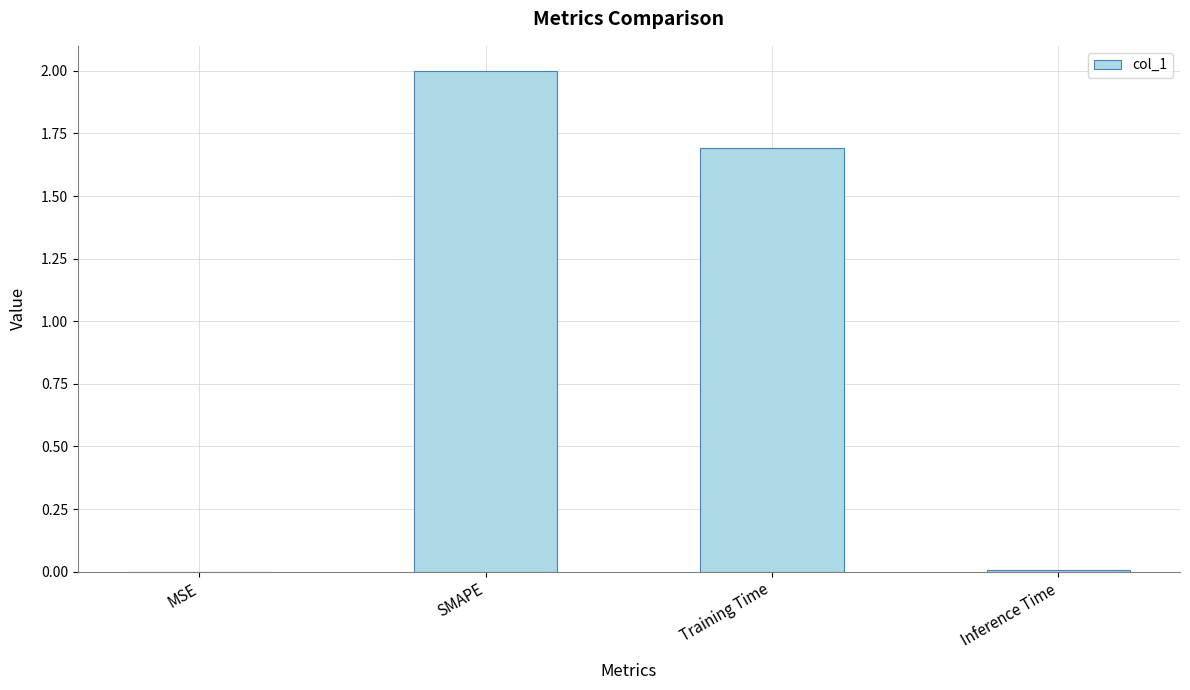

Is it true that the value at Training Time is 1.7?

True